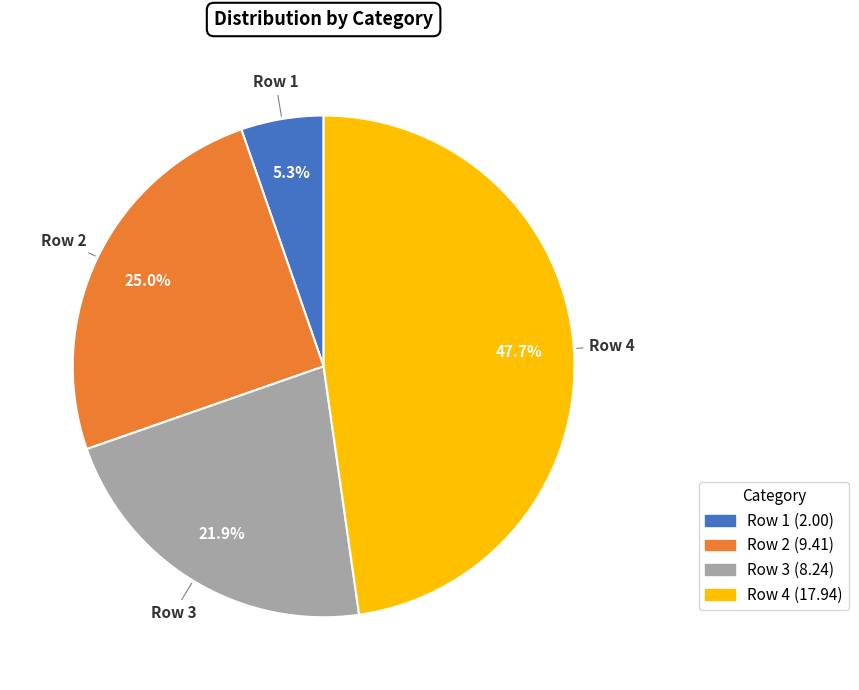

Does any single category account for the majority?

No